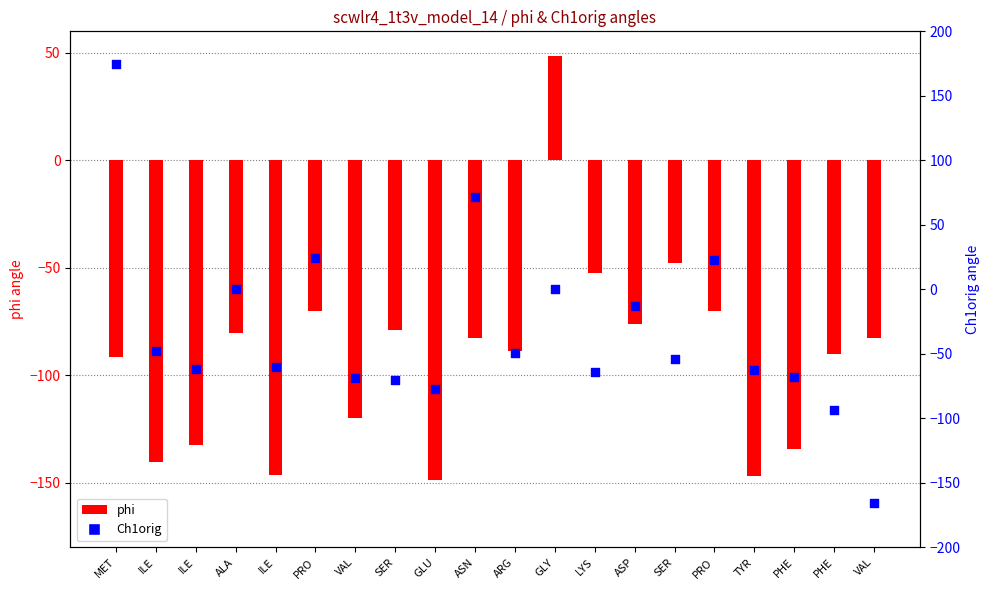

Which series contains the lowest Y value?

Ch1orig